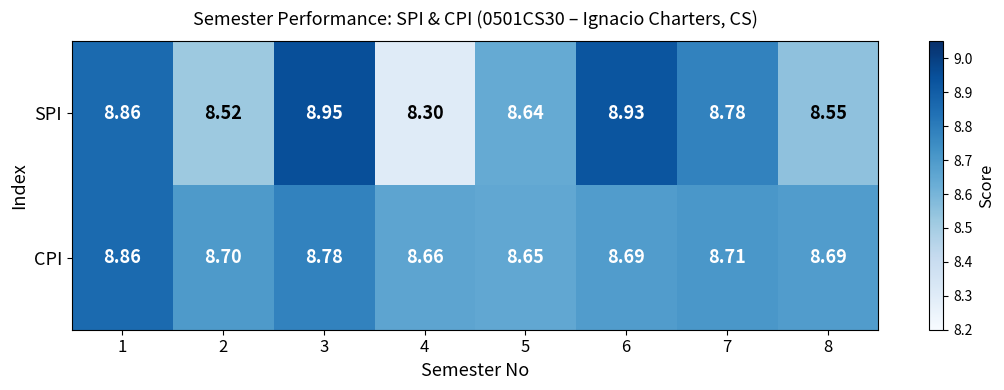

Rank the series by their average value, from lowest to highest.

SPI, CPI